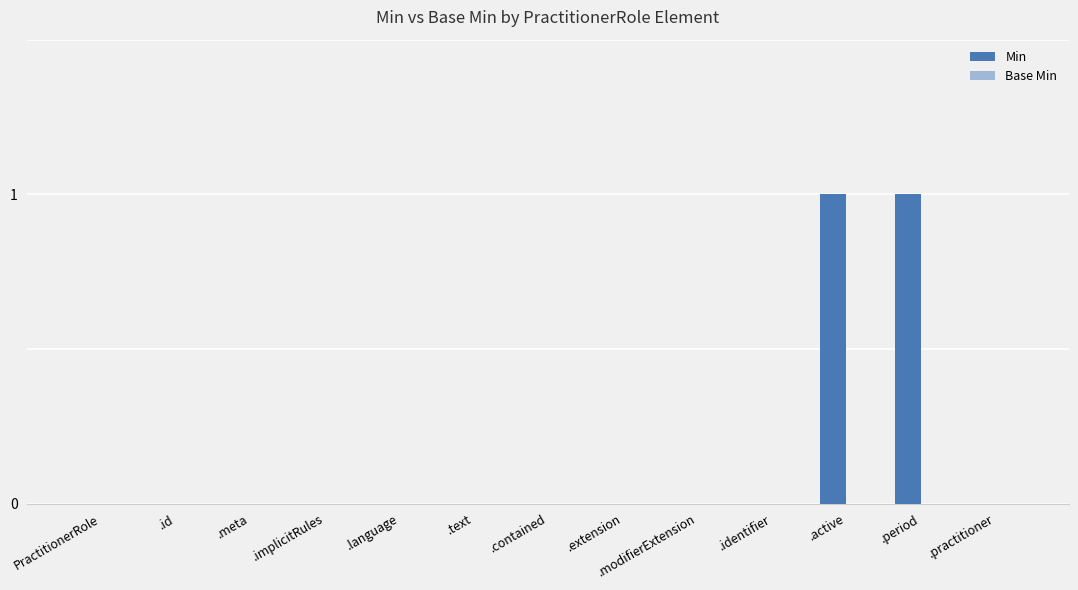

The chart shows a value of -1 at .practitioner. True or false?

False